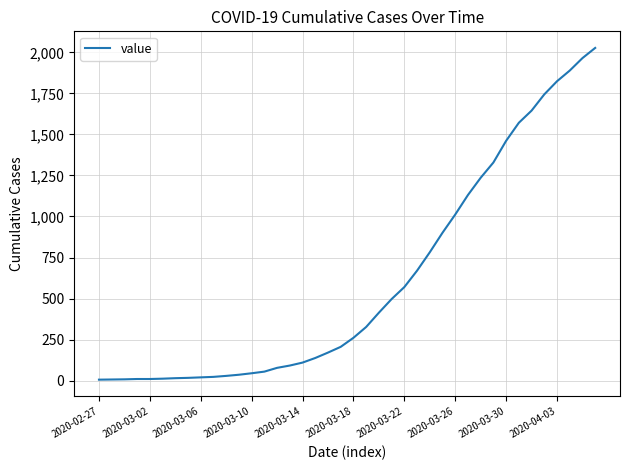

What is the difference between the maximum and minimum values?

2021